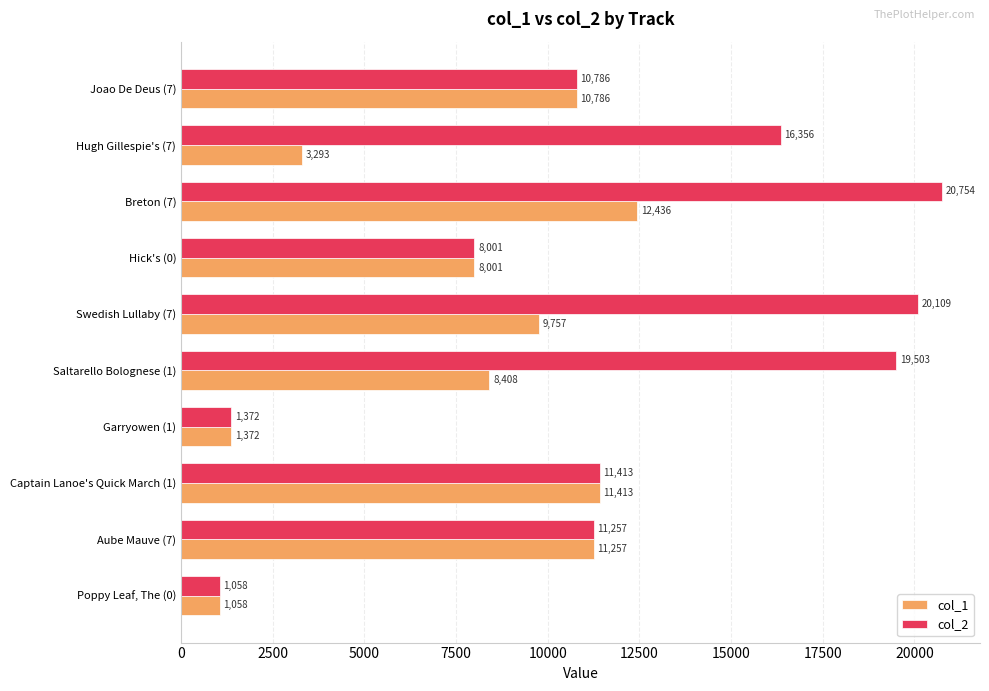

Rank the series by their maximum value, from lowest to highest.

col_1, col_2